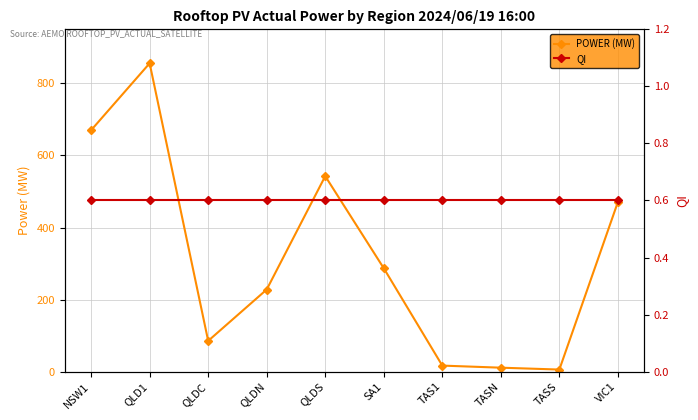

Does the chart display data point markers on the line(s)?

Yes